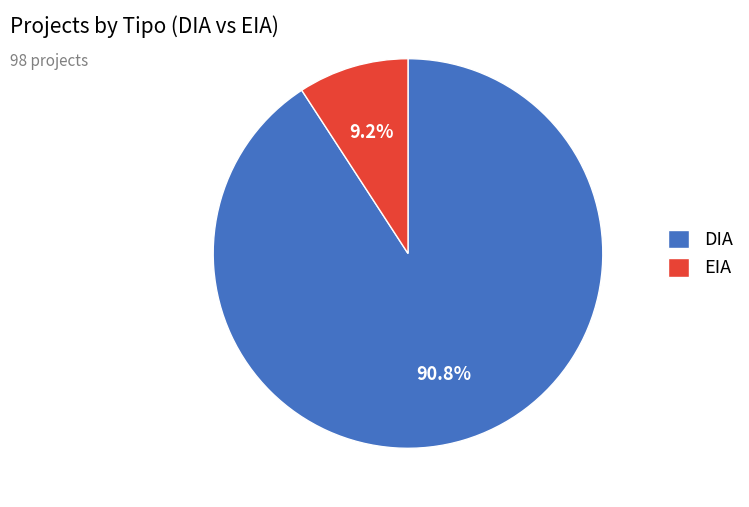

Does any single category account for the majority?

Yes